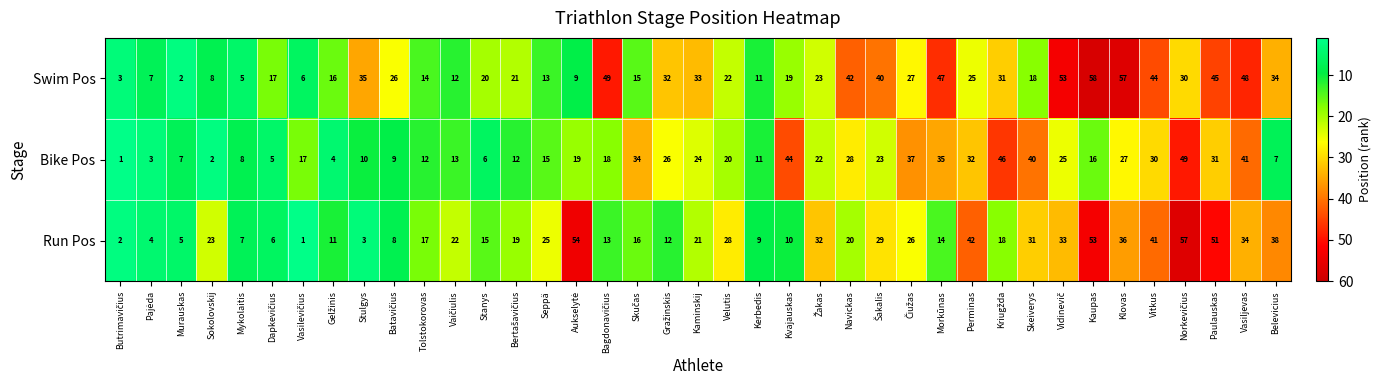

What is the greatest value displayed?

58